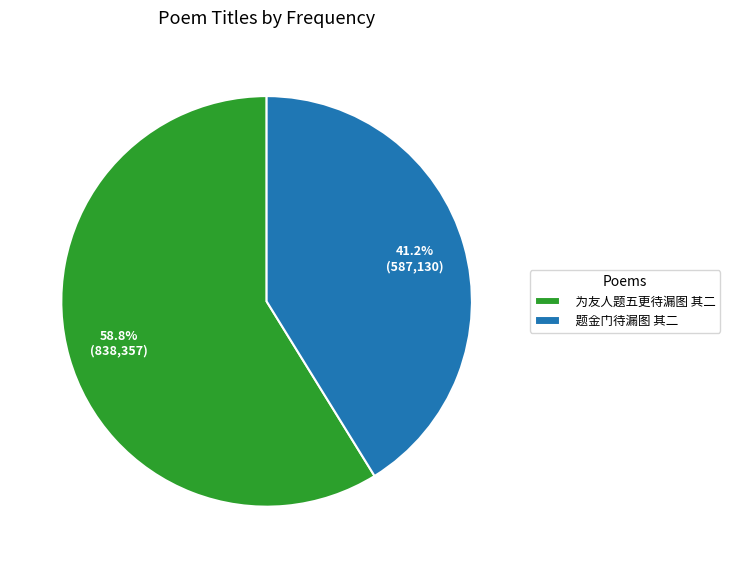

How many slices are in this pie chart?

2